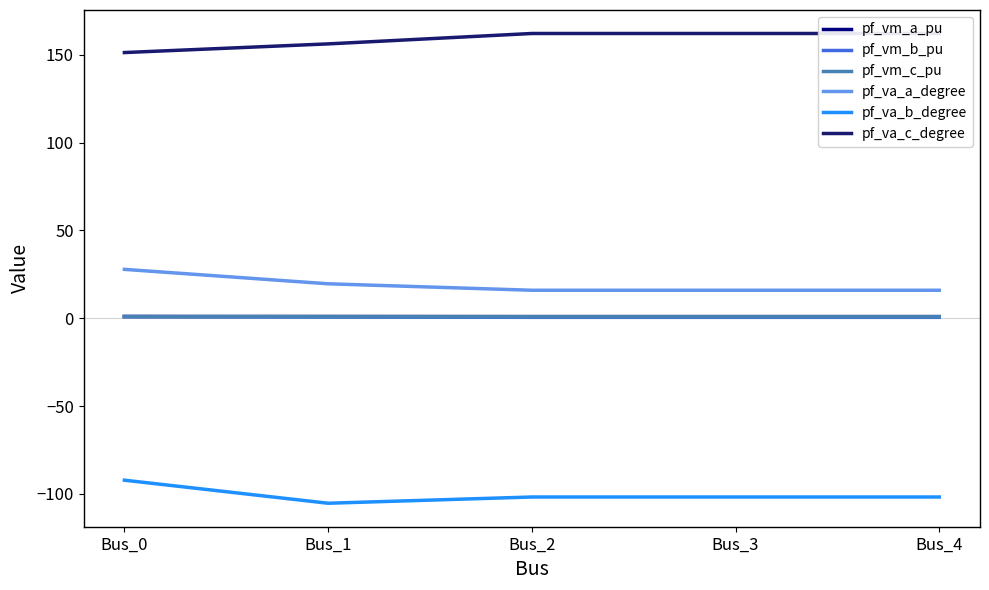

Rank the series at Bus_1 from lowest to highest value.

pf_va_b_degree, pf_vm_b_pu, pf_vm_c_pu, pf_vm_a_pu, pf_va_a_degree, pf_va_c_degree